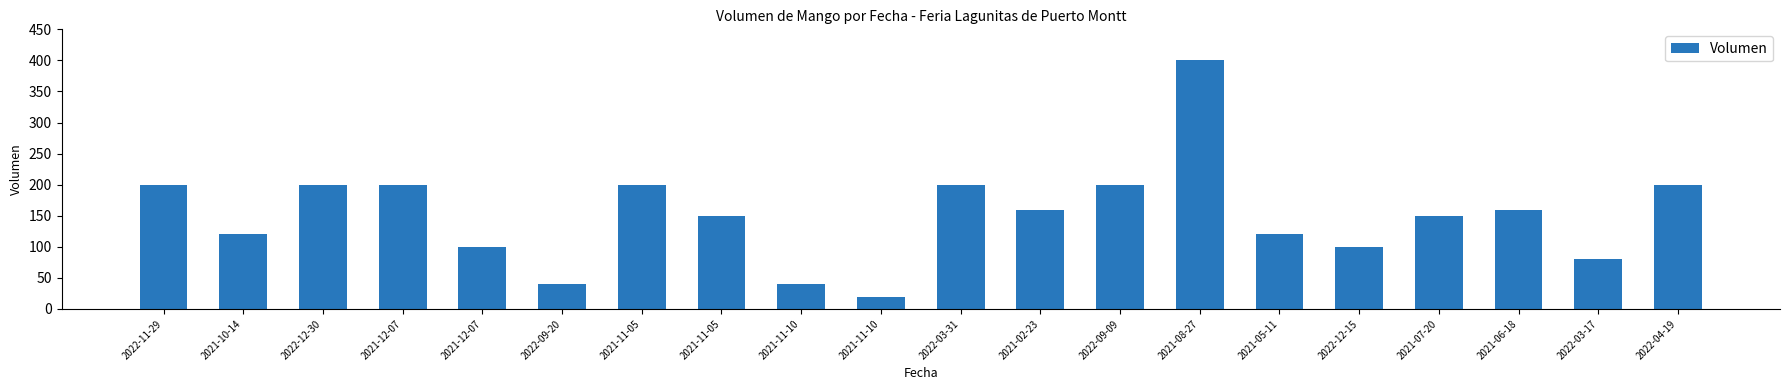

List the labels in order of value, largest first.

2021-08-27, 2022-11-29, 2022-12-30, 2021-12-07, 2021-11-05, 2022-03-31, 2022-09-09, 2022-04-19, 2021-02-23, 2021-06-18, 2021-11-05, 2021-07-20, 2021-10-14, 2021-05-11, 2021-12-07, 2022-12-15, 2022-03-17, 2022-09-20, 2021-11-10, 2021-11-10